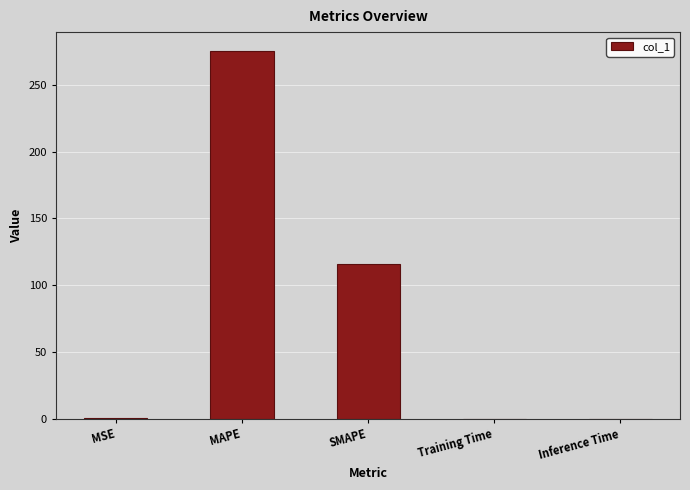

What is the sum of the values at MAPE and Training Time?

275.8